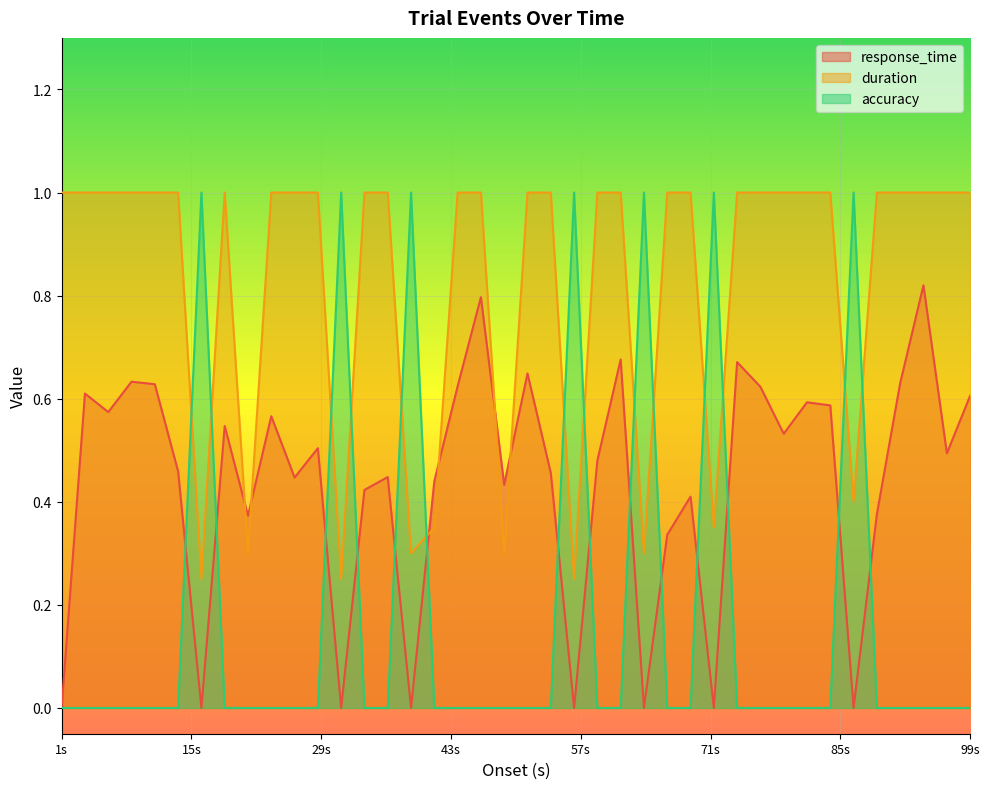

Which series has the largest range (max minus min)?

accuracy